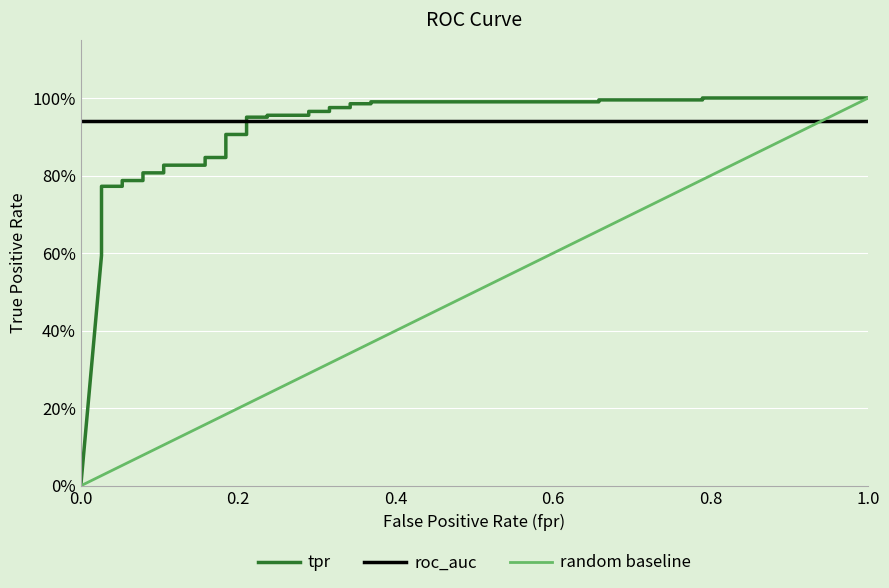

True or false: the data shows 1.0 at 32.

True